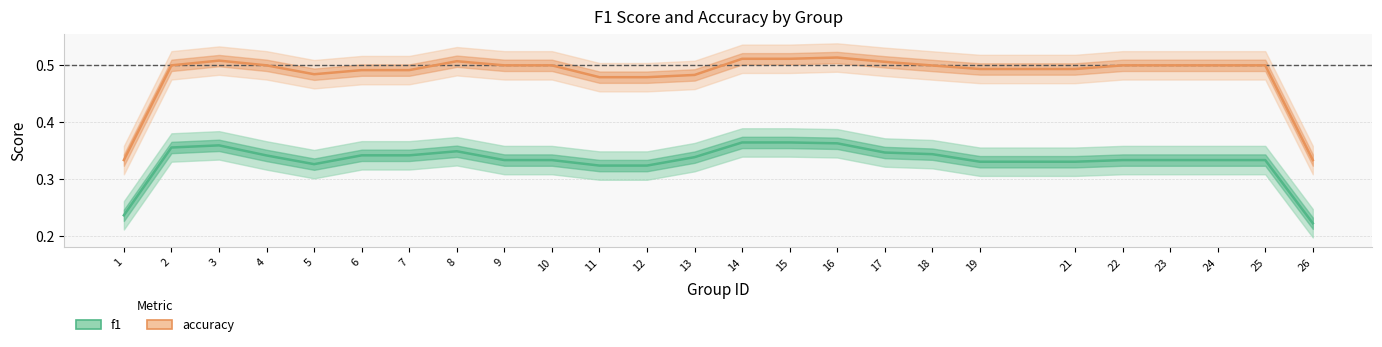

The value of f1 at 23 is 0.3. True or false?

True